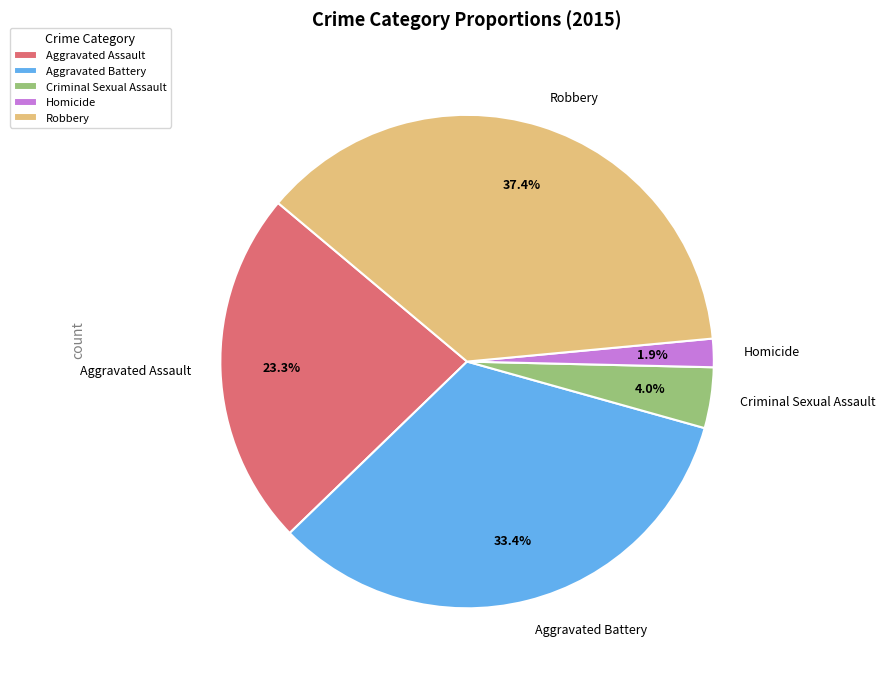

What is the smallest slice in the pie chart?

Homicide